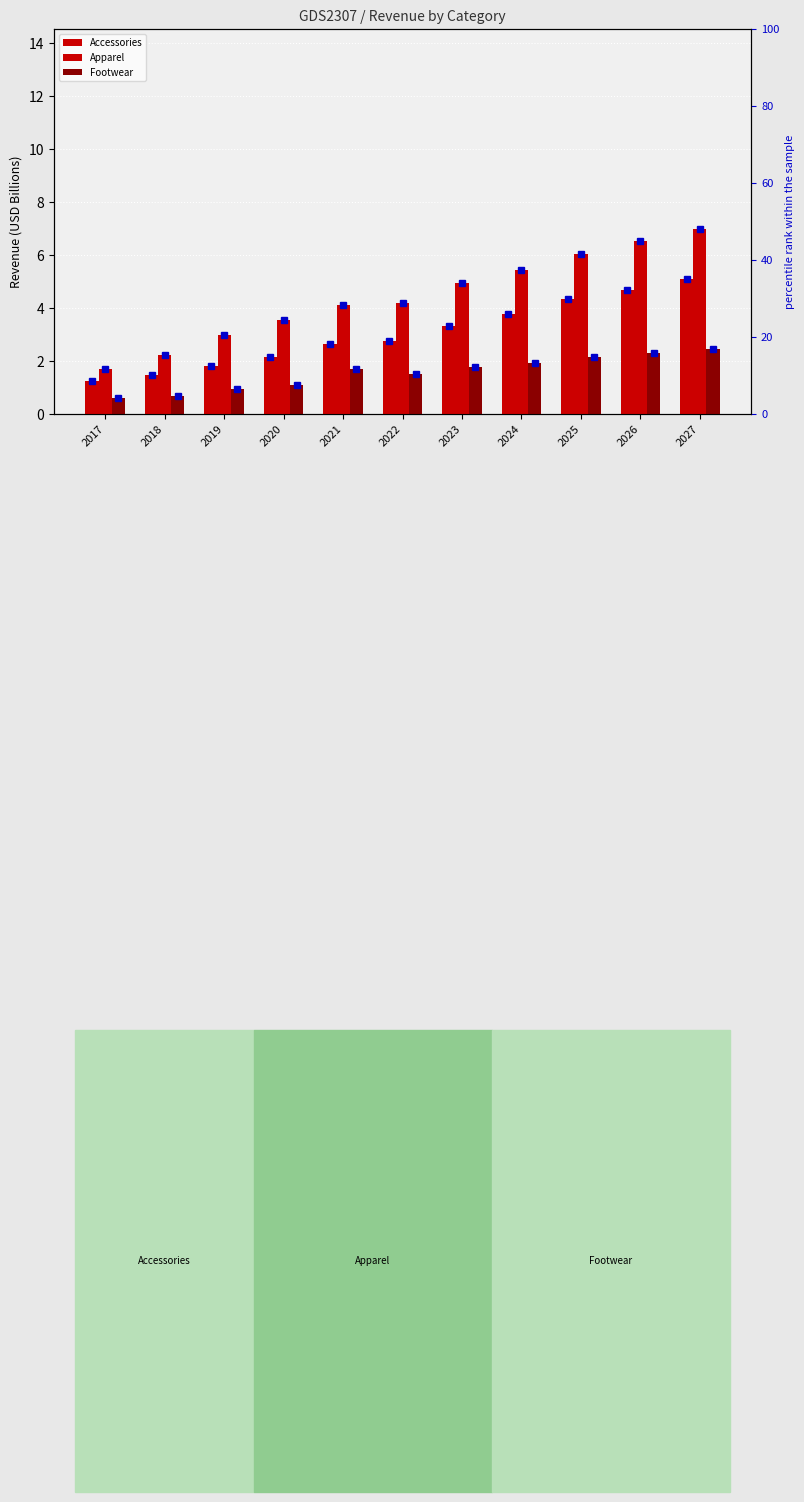

What is the value of the Accessories percentile bar at the 3rd from the left?

12.5